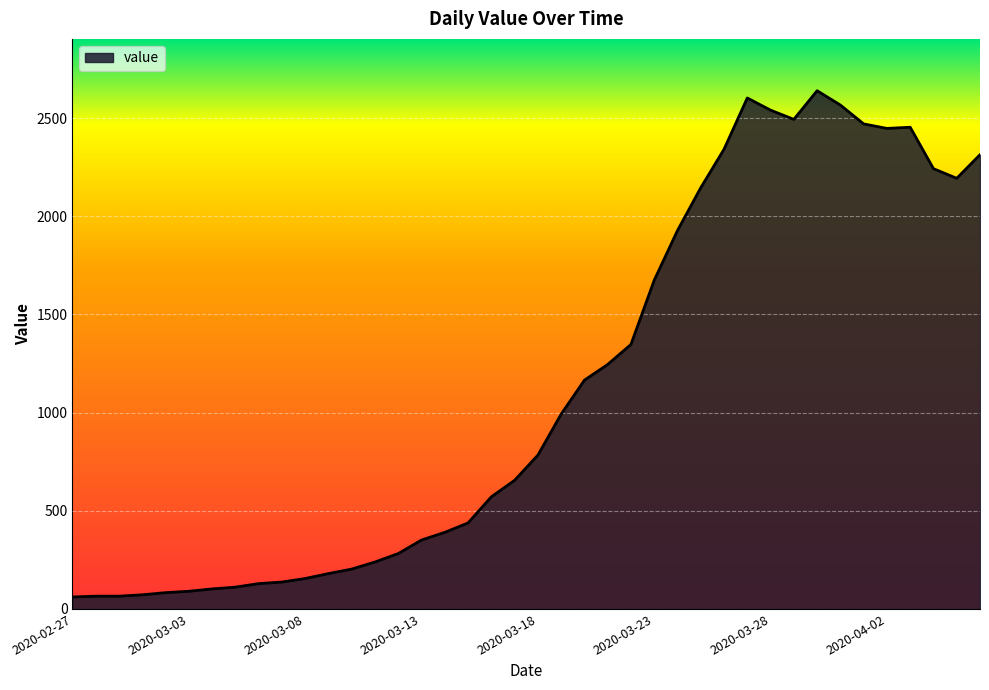

What is the smallest value displayed?

61